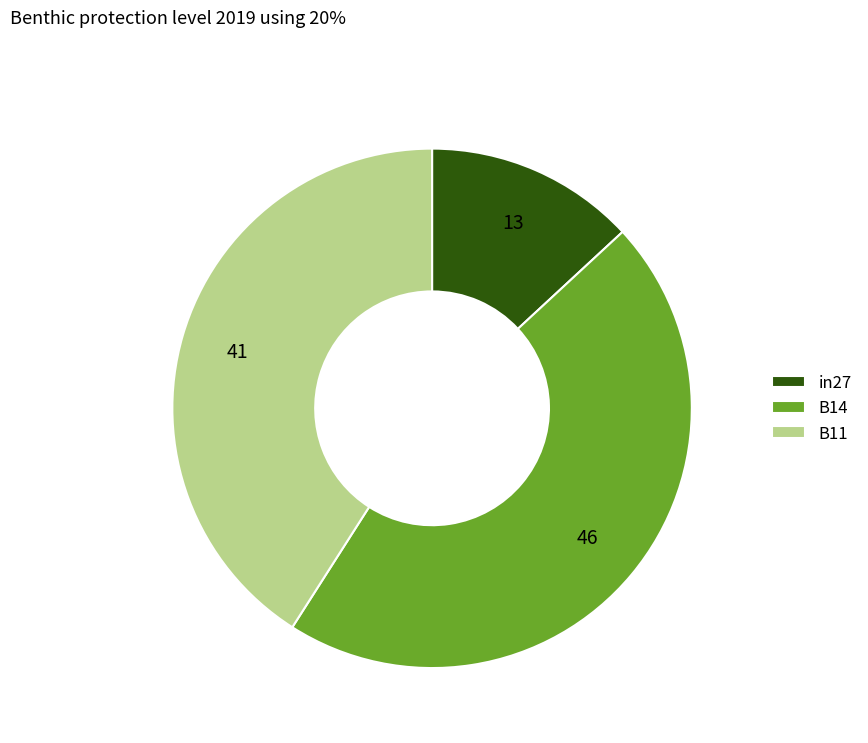

Do B14 and B11 together represent more than half of the pie?

Yes